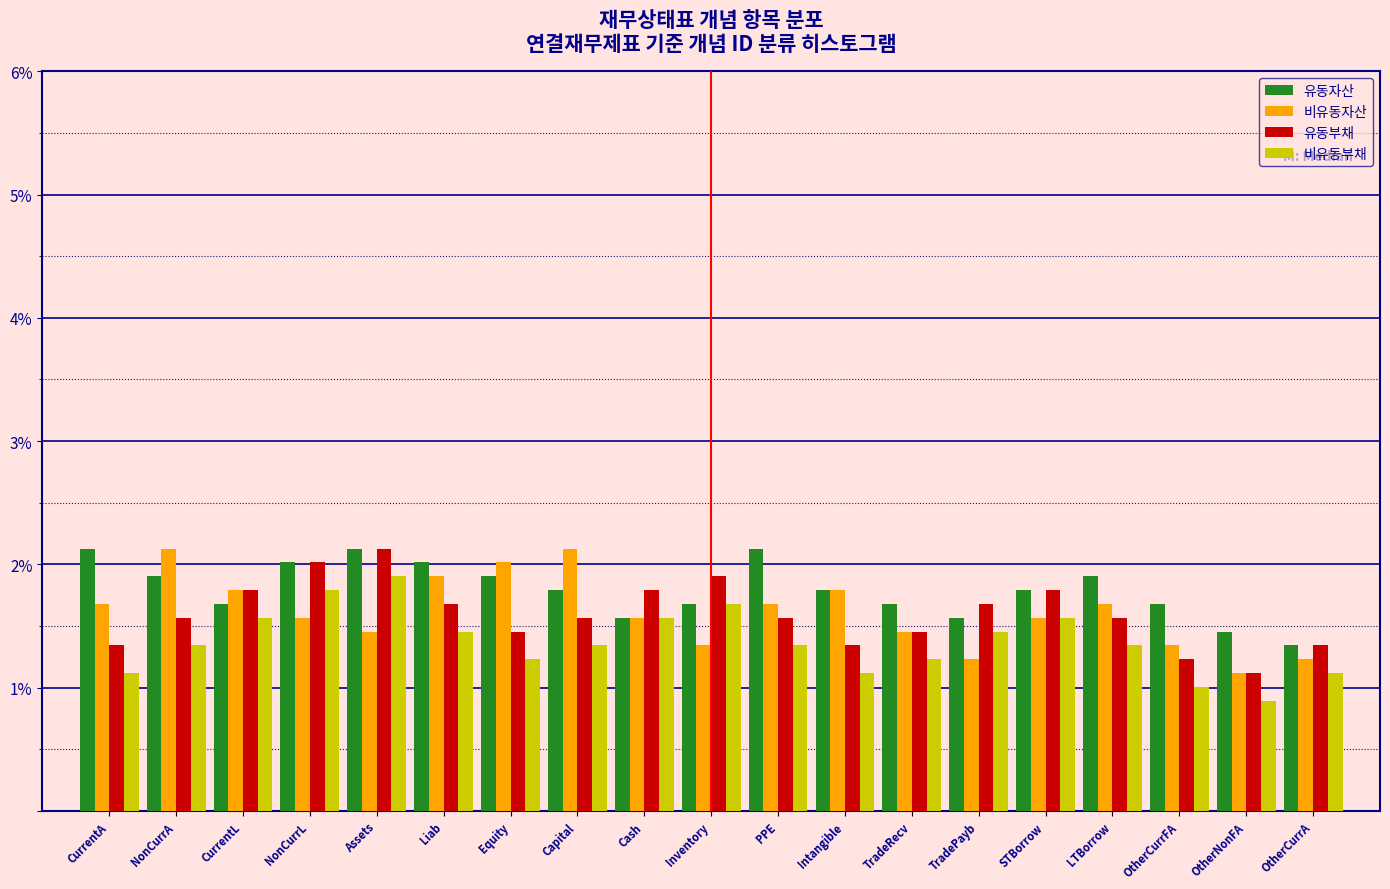

True or false: 비유동자산 has a value of 1.6 at Cash.

True